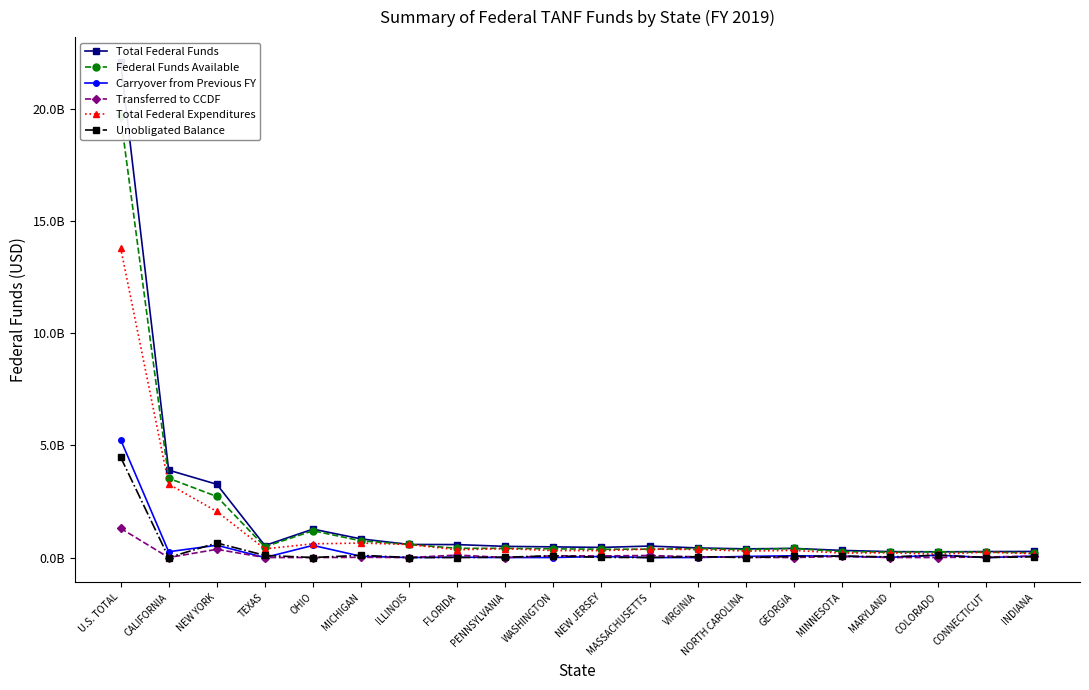

Which series has the largest total across all categories?

Total Federal Funds